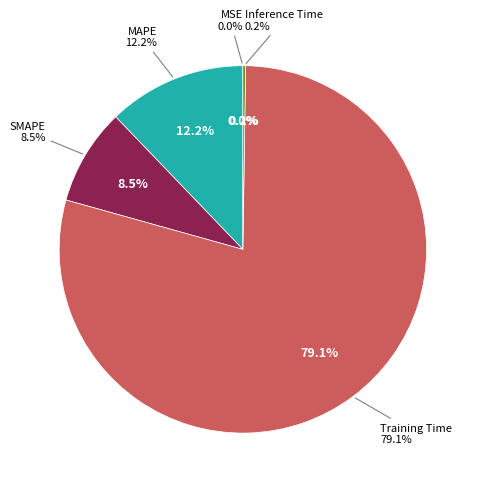

Rank the categories by value from lowest to highest.

MSE, Inference Time, SMAPE, MAPE, Training Time